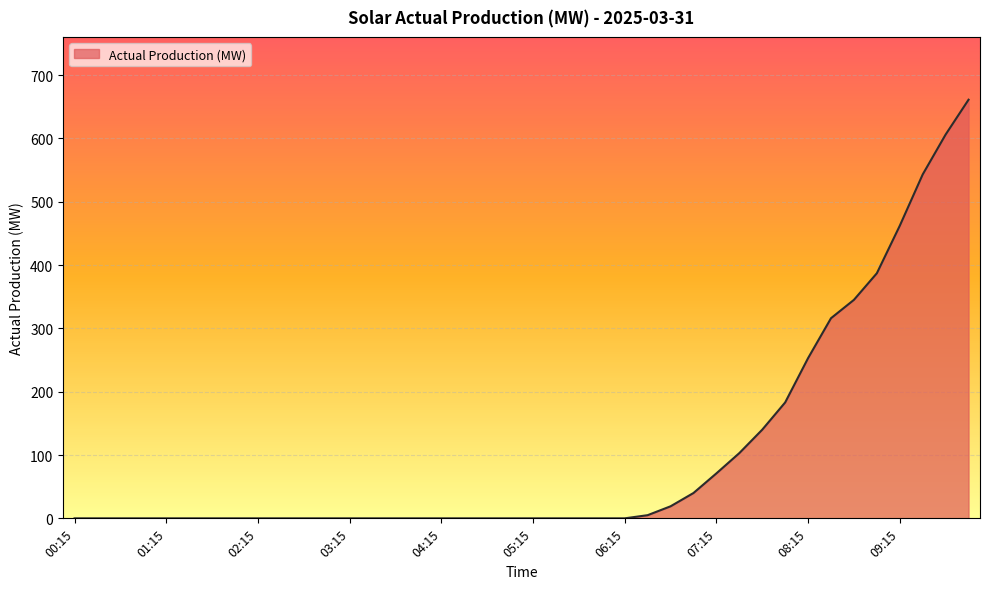

What is the difference between the maximum and minimum values?

661